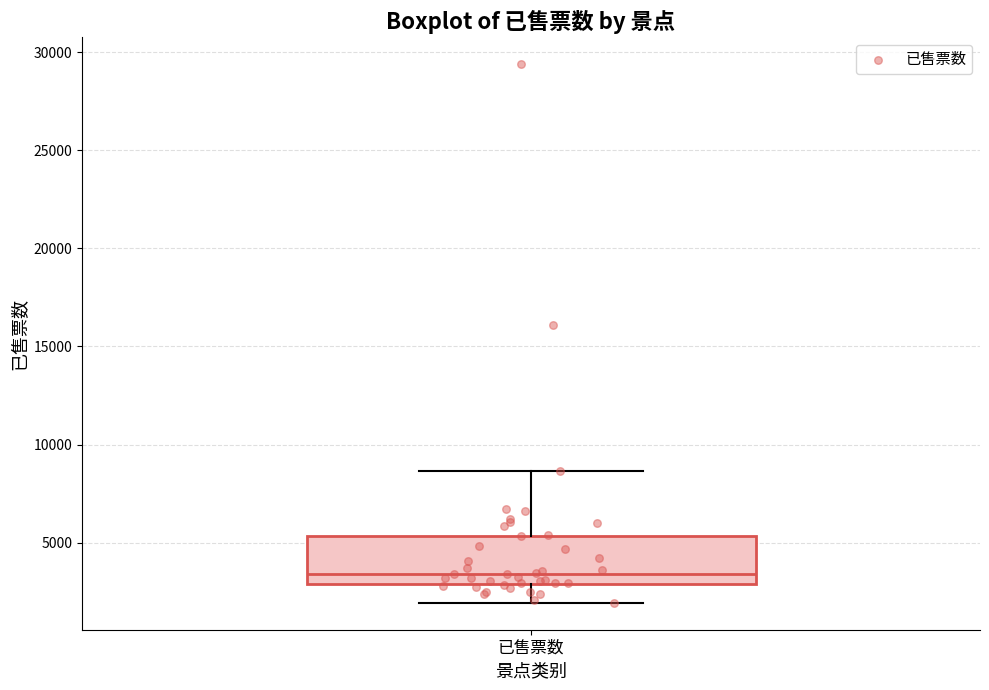

Where is the lower edge of the box for 已售票数 on the y-axis? The values are not printed on the chart, so give them approximately, as read against the axis.

3000